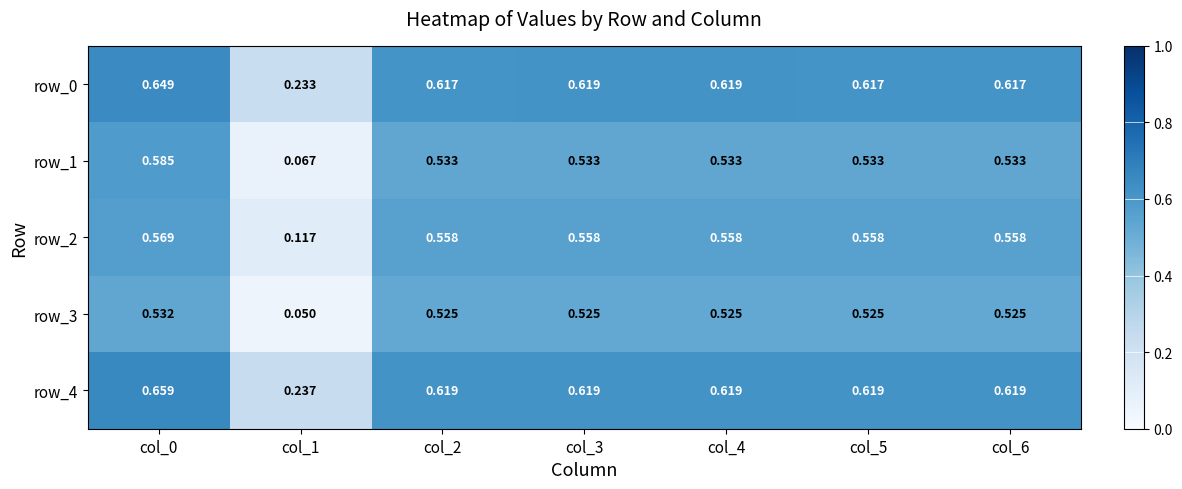

Rank the categories by row_0 value from lowest to highest.

col_1, col_2, col_5, col_6, col_3, col_4, col_0